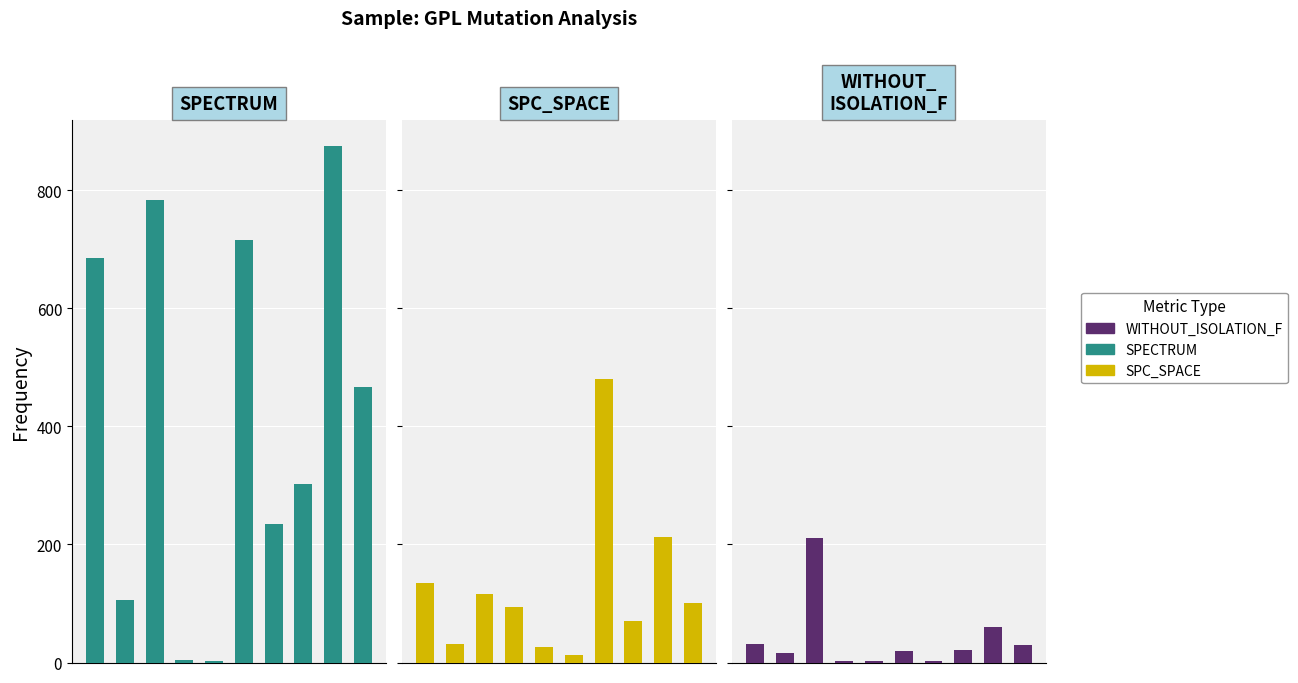

What is the average value of the SPC_SPACE series?

128